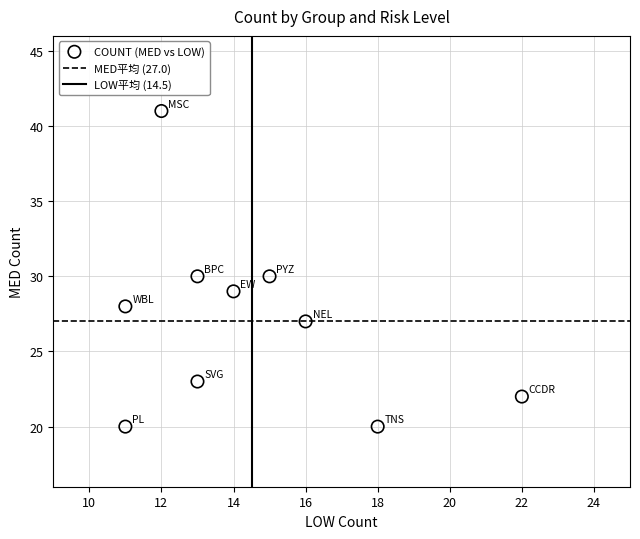

What is the range of Y values (max minus min)?

21